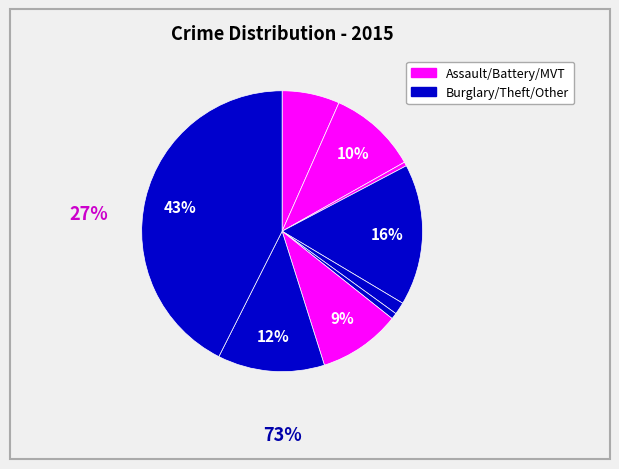

How many segments does this pie chart have?

9